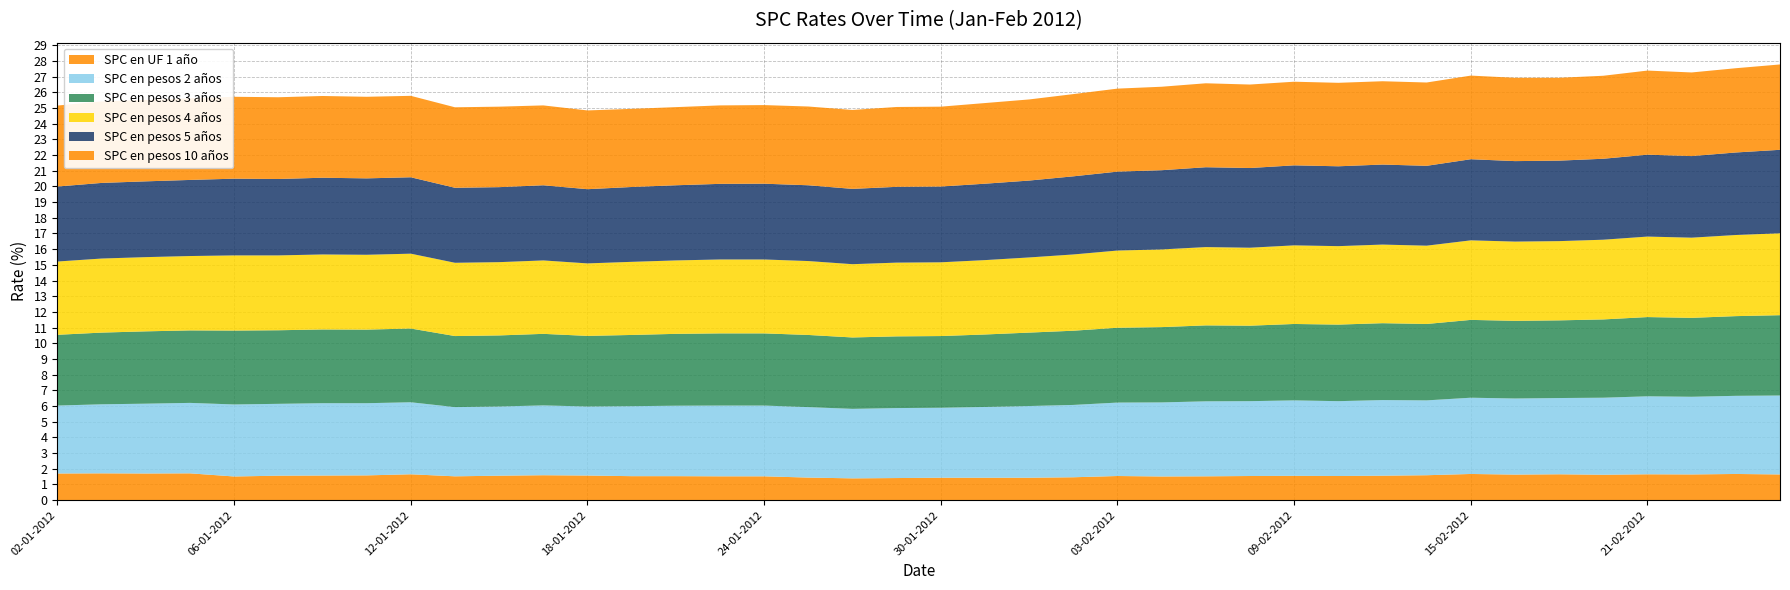

Reading left to right, what are all the values shown in this chart?

SPC en UF 1 año: 1.7	1.7	1.7	1.7	1.5	1.6	1.6	1.6	1.6	1.5	1.6	1.6	1.6	1.5	1.5	1.5	1.5	1.4	1.4	1.4	1.4	1.4	1.4	1.5	1.5	1.5	1.5	1.5	1.6	1.5	1.6	1.6	1.7	1.6	1.6	1.6	1.6	1.6	1.7	1.6
SPC en pesos 2 años: 4.3	4.4	4.5	4.5	4.6	4.6	4.6	4.6	4.6	4.4	4.4	4.5	4.4	4.5	4.5	4.5	4.5	4.5	4.4	4.5	4.5	4.5	4.6	4.6	4.7	4.7	4.8	4.8	4.8	4.8	4.8	4.8	4.9	4.8	4.9	4.9	5.0	5.0	5.0	5.0
SPC en pesos 3 años: 4.5	4.6	4.6	4.6	4.7	4.7	4.7	4.7	4.7	4.5	4.5	4.6	4.5	4.5	4.6	4.6	4.6	4.6	4.5	4.6	4.6	4.6	4.7	4.7	4.8	4.8	4.8	4.8	4.9	4.9	4.9	4.9	5.0	5.0	5.0	5.0	5.0	5.0	5.1	5.1
SPC en pesos 4 años: 4.7	4.7	4.7	4.7	4.8	4.8	4.8	4.8	4.8	4.7	4.7	4.7	4.6	4.7	4.7	4.7	4.7	4.7	4.7	4.7	4.7	4.7	4.8	4.9	4.9	5.0	5.0	5.0	5.0	5.0	5.0	5.0	5.1	5.0	5.0	5.1	5.1	5.1	5.2	5.2
SPC en pesos 5 años: 4.8	4.8	4.8	4.8	4.9	4.9	4.9	4.9	4.9	4.8	4.8	4.8	4.7	4.8	4.8	4.8	4.8	4.8	4.8	4.8	4.8	4.9	4.9	5.0	5.0	5.0	5.1	5.1	5.1	5.1	5.1	5.1	5.2	5.1	5.1	5.2	5.2	5.2	5.3	5.3
SPC en pesos 10 años: 5.2	5.2	5.2	5.2	5.2	5.2	5.2	5.2	5.2	5.1	5.1	5.1	5.0	5.0	5.0	5.0	5.0	5.0	5.0	5.1	5.1	5.1	5.2	5.2	5.3	5.3	5.3	5.3	5.3	5.3	5.3	5.3	5.3	5.3	5.3	5.3	5.4	5.3	5.4	5.4